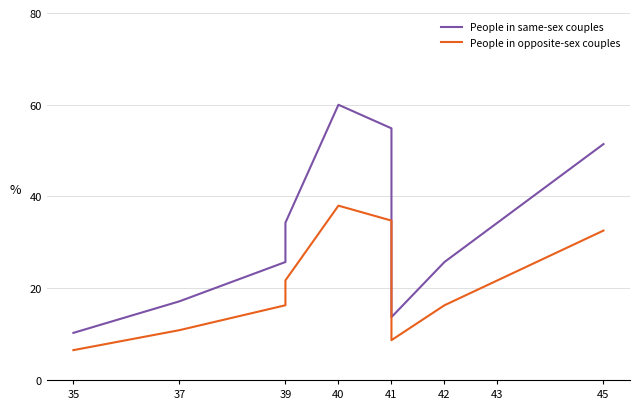

Between 37 and 45, which series saw the biggest shift?

People in same-sex couples